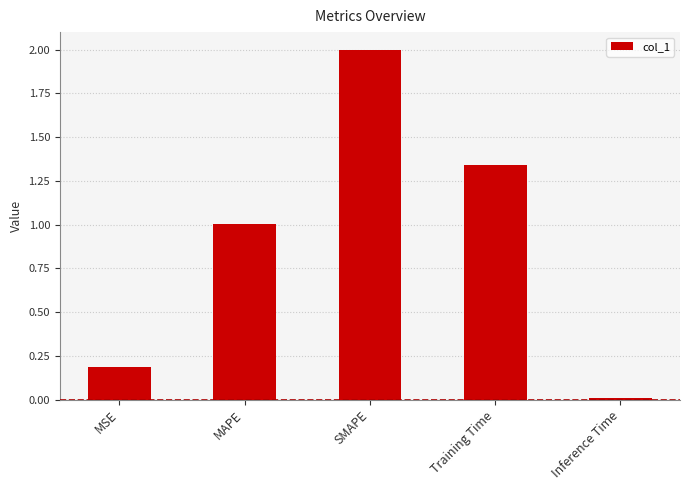

List the labels in order of value, smallest first.

Inference Time, MSE, MAPE, Training Time, SMAPE